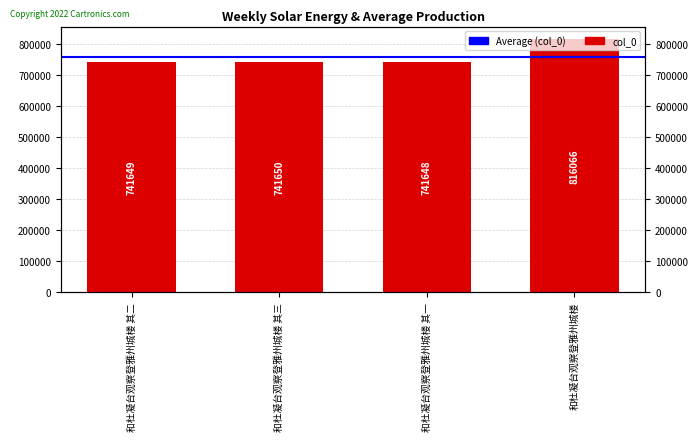

What is the average value?

760253